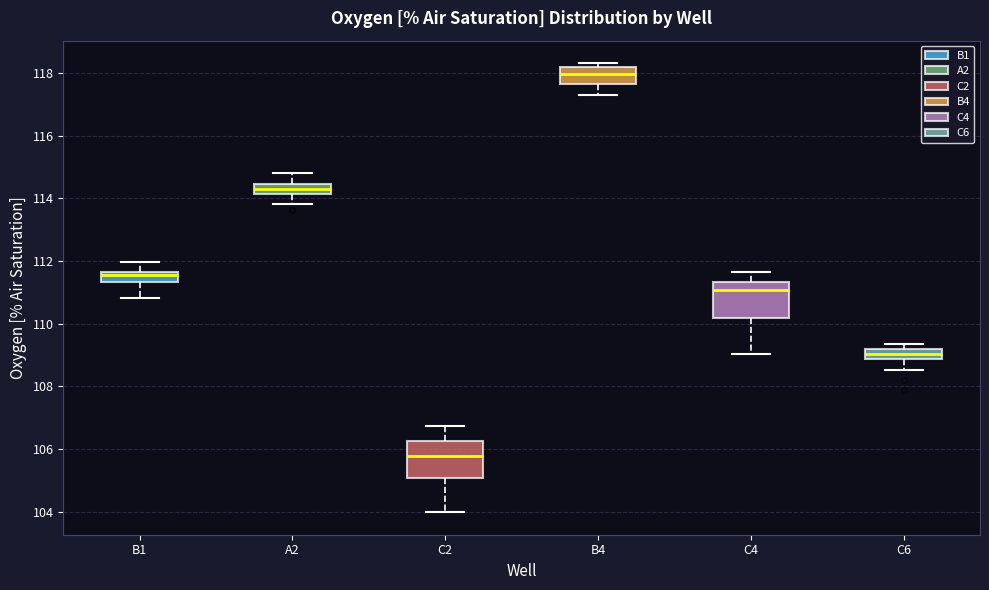

Reading left to right, read every box against the y-axis: the position of its median line, the range the box covers, and the ends of its whiskers. The values are not printed on the chart, so give them approximately, as read against the axis.

B1: median 111.6 (just below the box's upper edge), box 111.4 to 111.6, whiskers 110.8 to 112.0
A2: median 114.4 (inside the box), box 114.2 to 114.4, whiskers 113.8 to 114.8
C2: median 105.8, box 105.0 to 106.2, whiskers 104.0 to 106.8
B4: median 118.0, box 117.6 to 118.2, whiskers 117.4 to 118.4
C4: median 111.0, box 110.2 to 111.4, whiskers 109.0 to 111.6
C6: median 109.0, box 108.8 to 109.2, whiskers 108.6 to 109.4